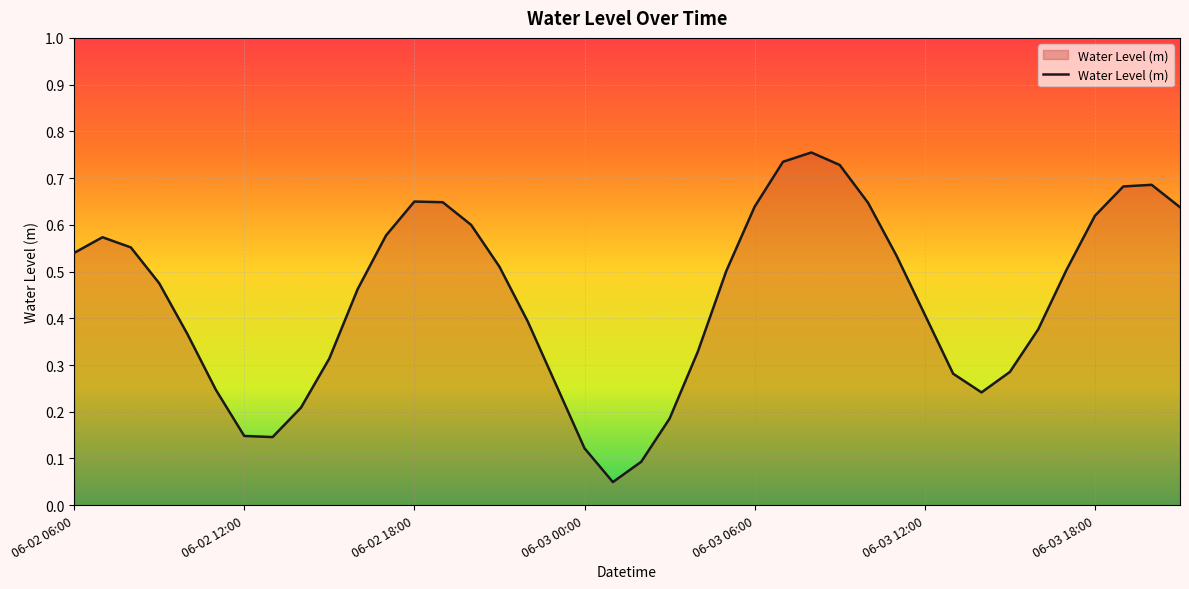

How many lines are shown in the chart?

1